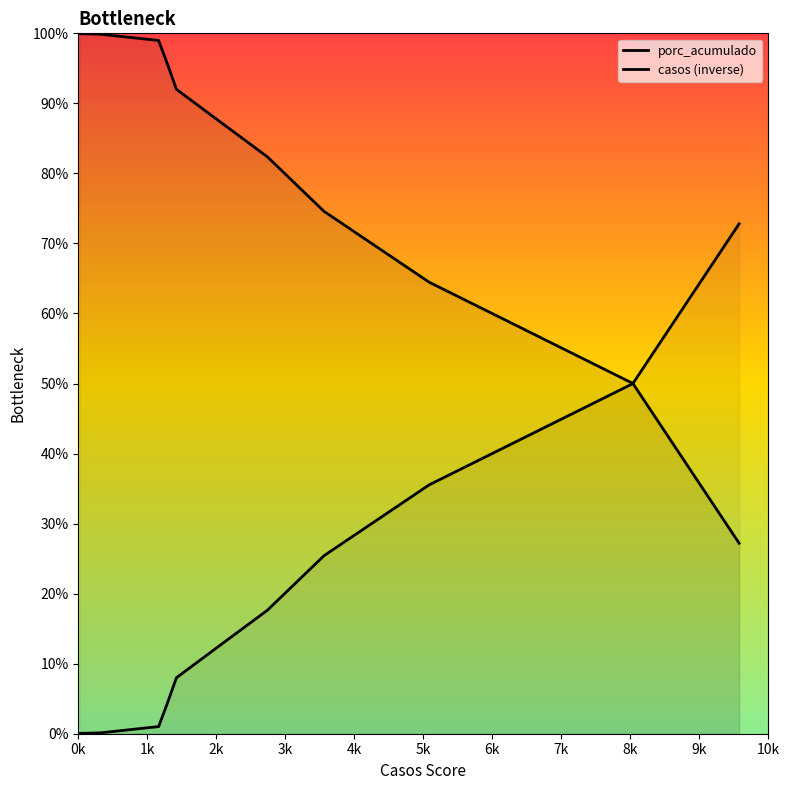

Which series has the largest total across all categories?

porc_acumulado